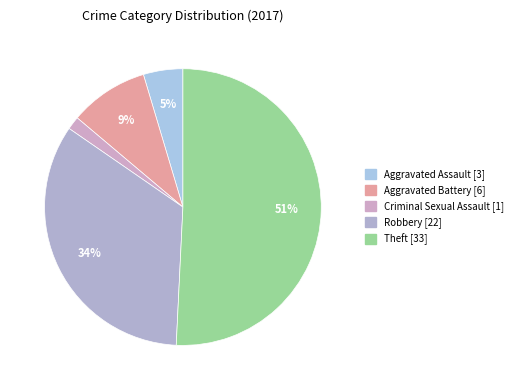

How many segments does this pie chart have?

5